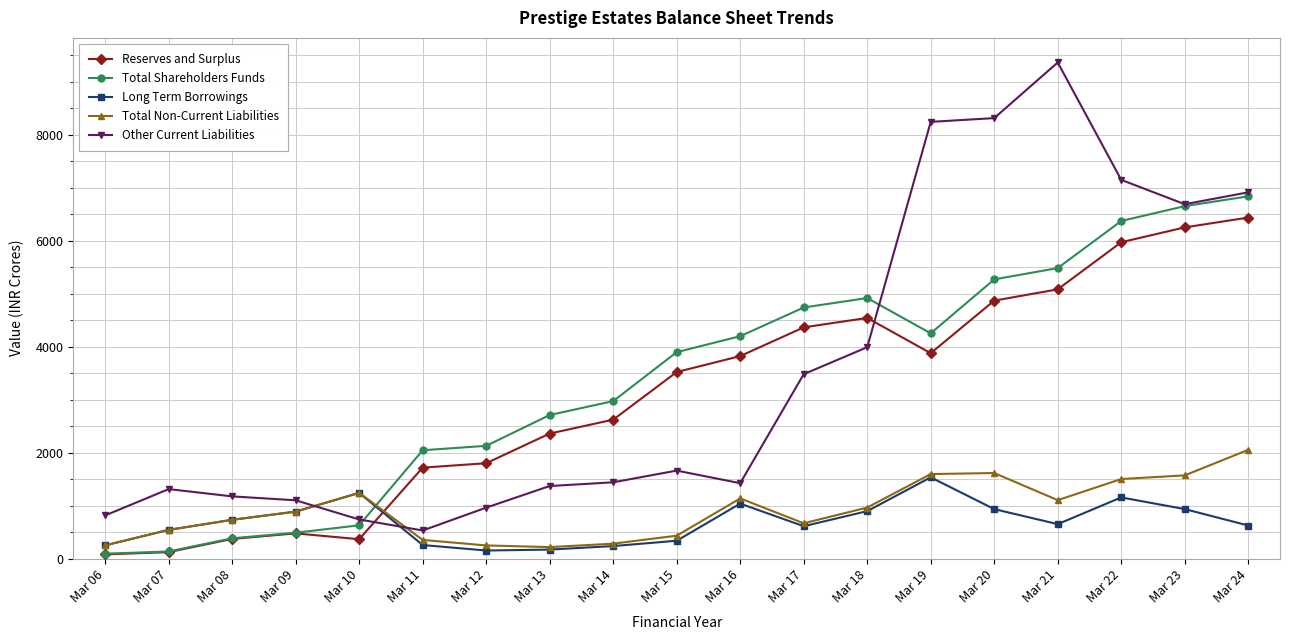

The Reserves and Surplus series shows 2621.1 at Mar 14. True or false?

True